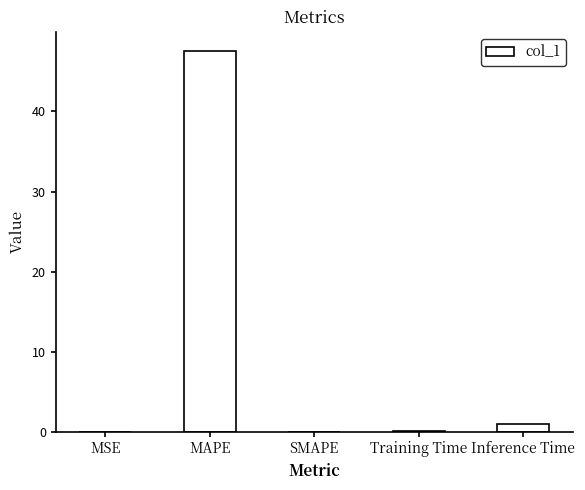

What is the greatest value displayed?

47.6